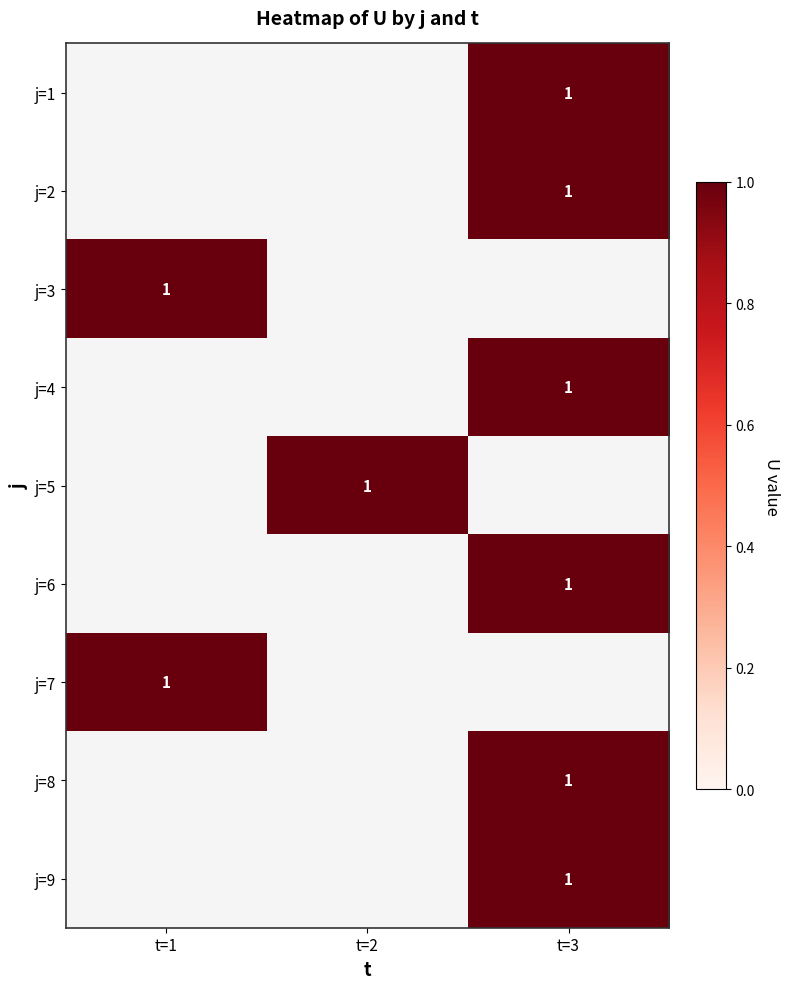

Is it true that j=3 equals 1.0 at t=1?

True